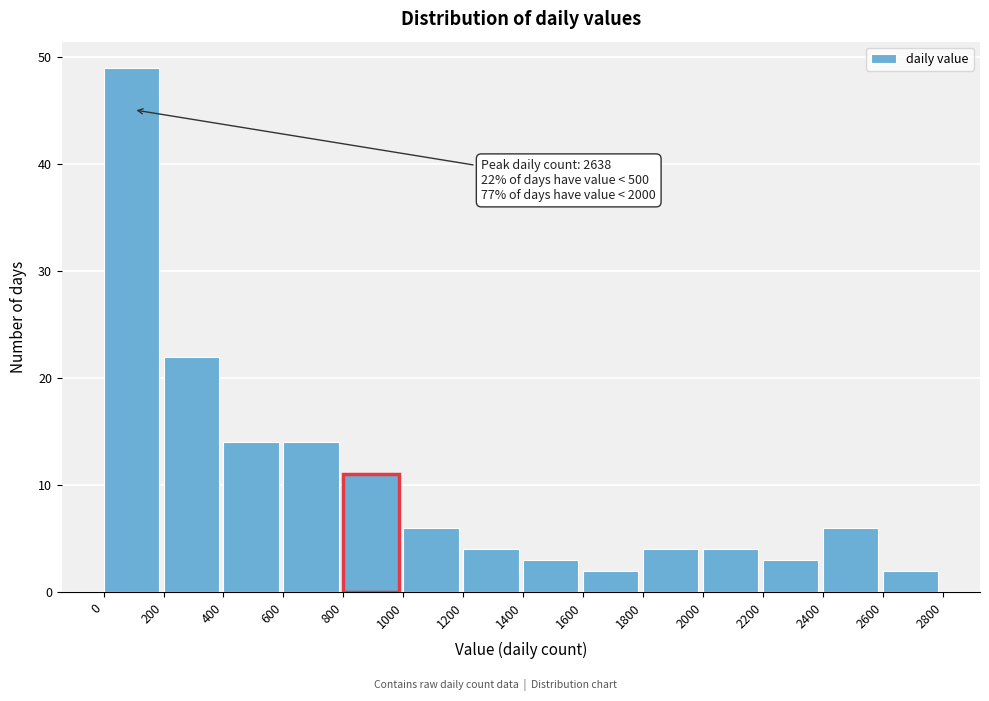

Which range on the x-axis has the tallest bar?

0 to 200